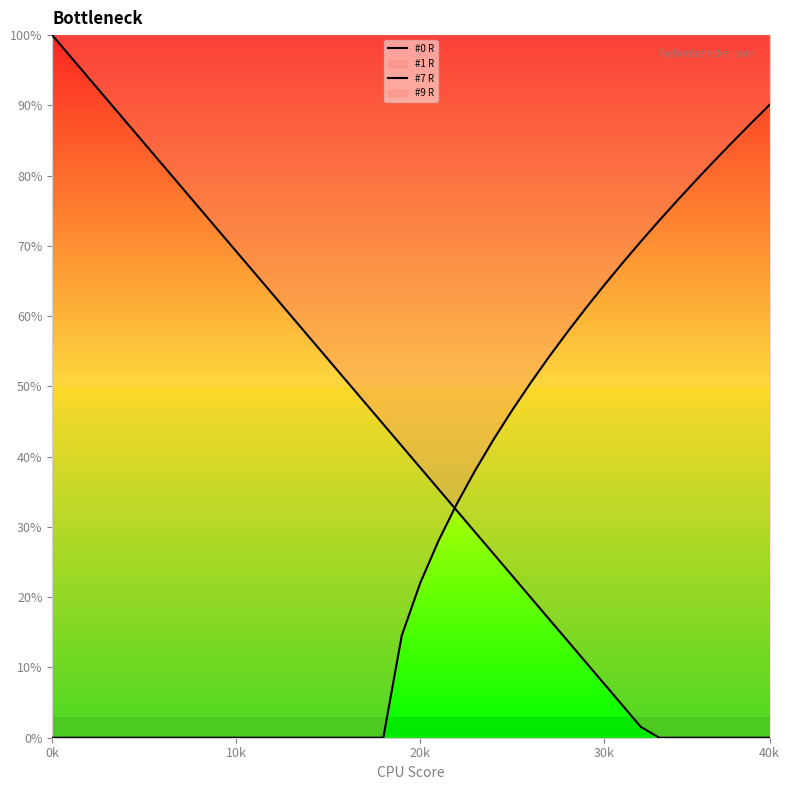

At which category is the sum across all series the highest?

0k